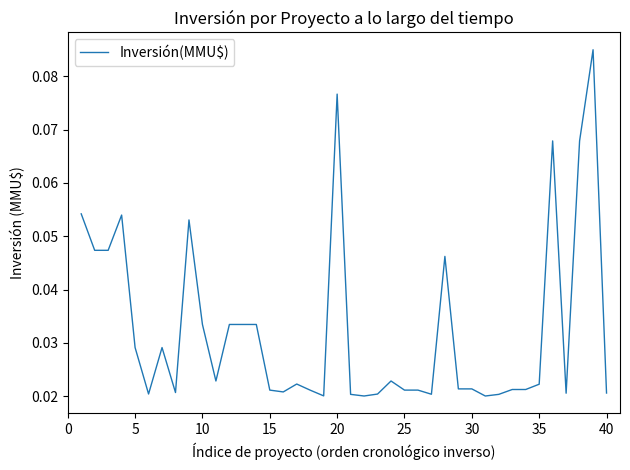

Is this an area chart (filled region under the line)?

No